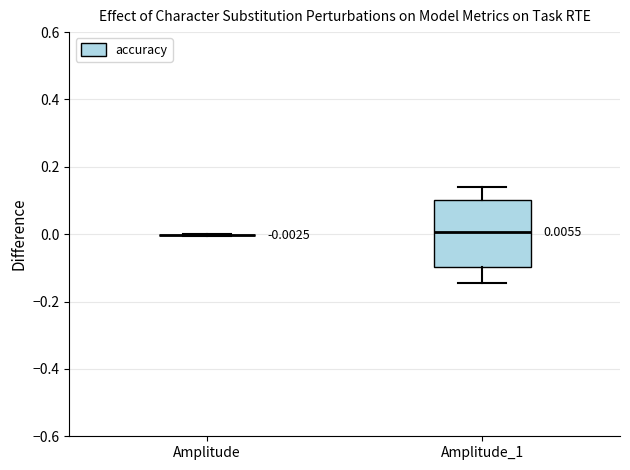

Comparing the boxes themselves (not the whiskers), which one is the tallest?

Amplitude_1